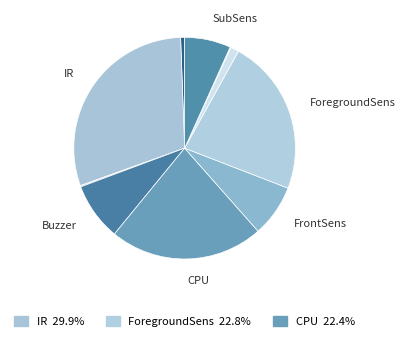

To the nearest percent, what is the difference between the largest and smallest slice percentages?

30%